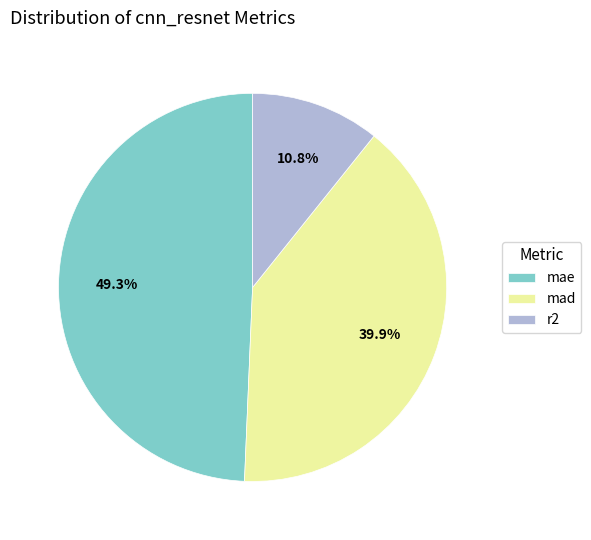

Which slice is the largest?

mae